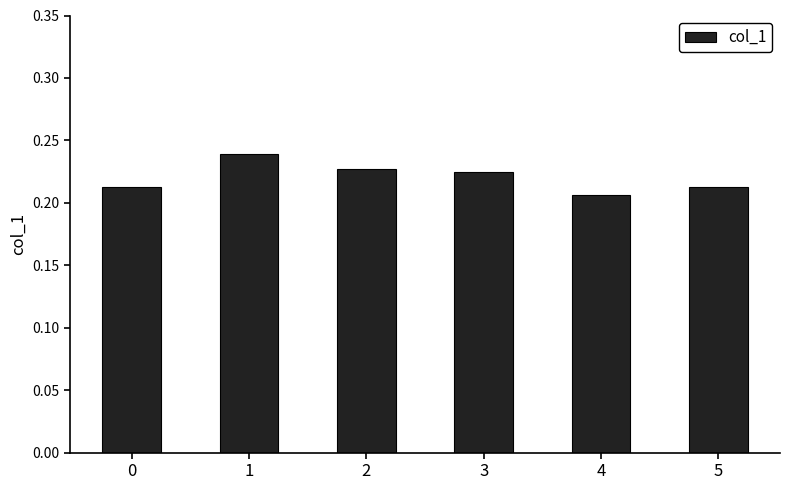

At which category does the chart reach its minimum across all series?

4